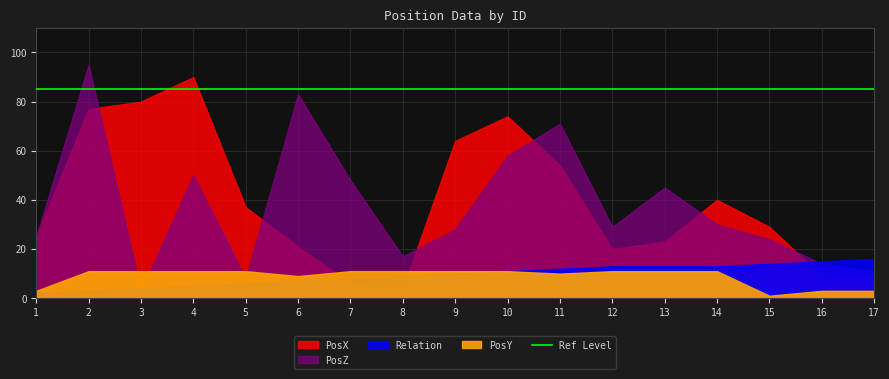

At which label is Relation closest to 9?

8